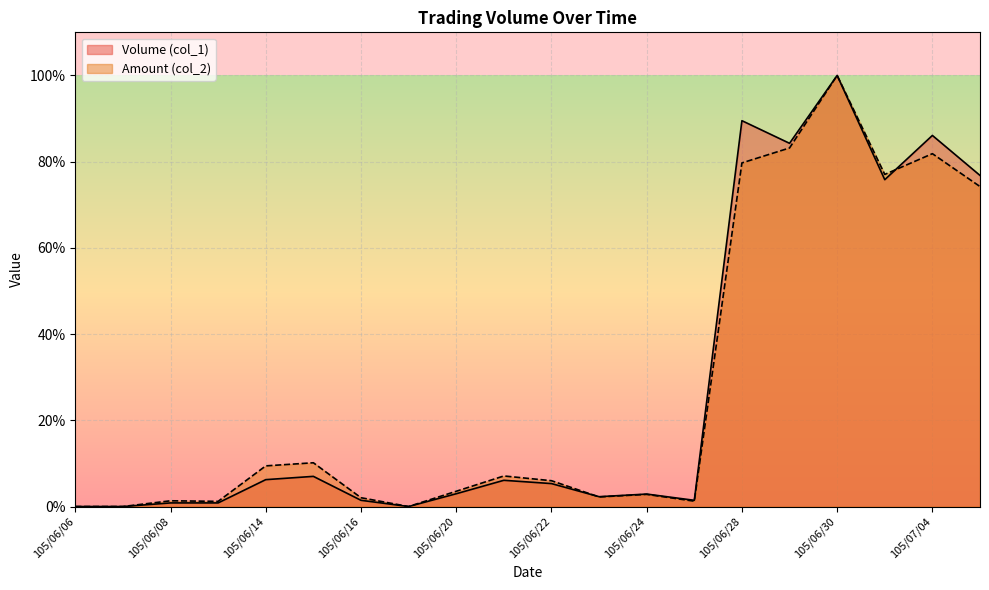

Which series has the largest total across all categories?

Volume (col_1)